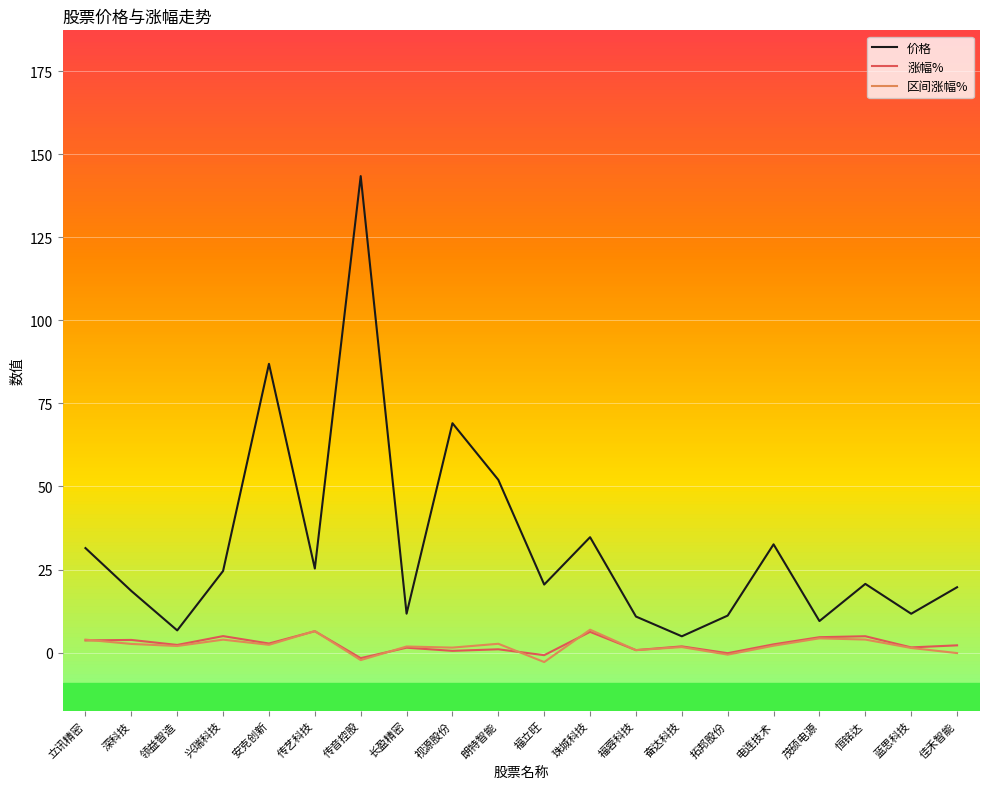

What is the highest value of the 区间涨幅% series?

6.9